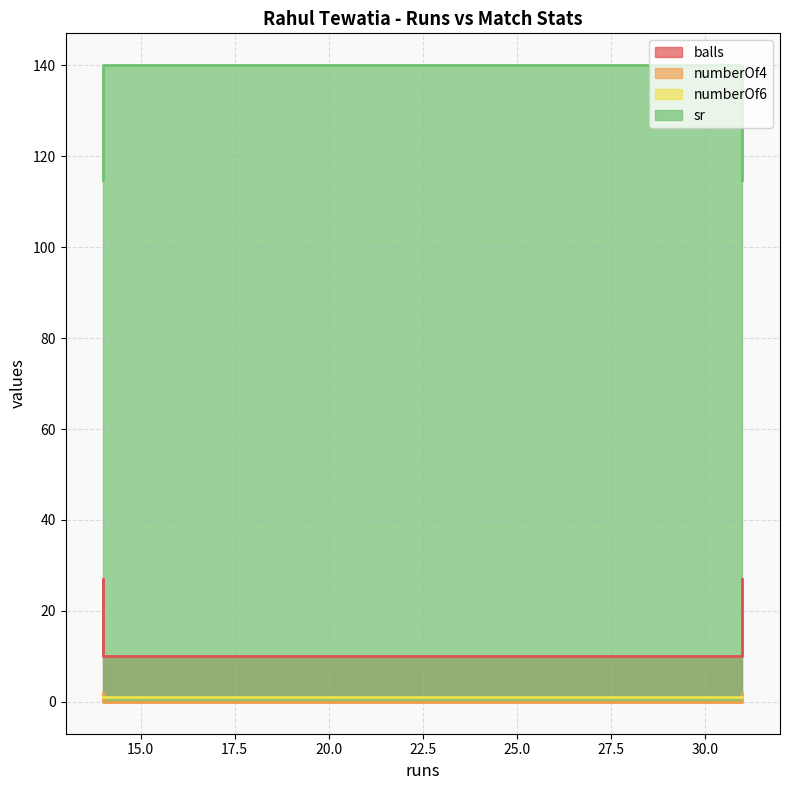

True or false: sr and numberOf4 cross at least once.

False